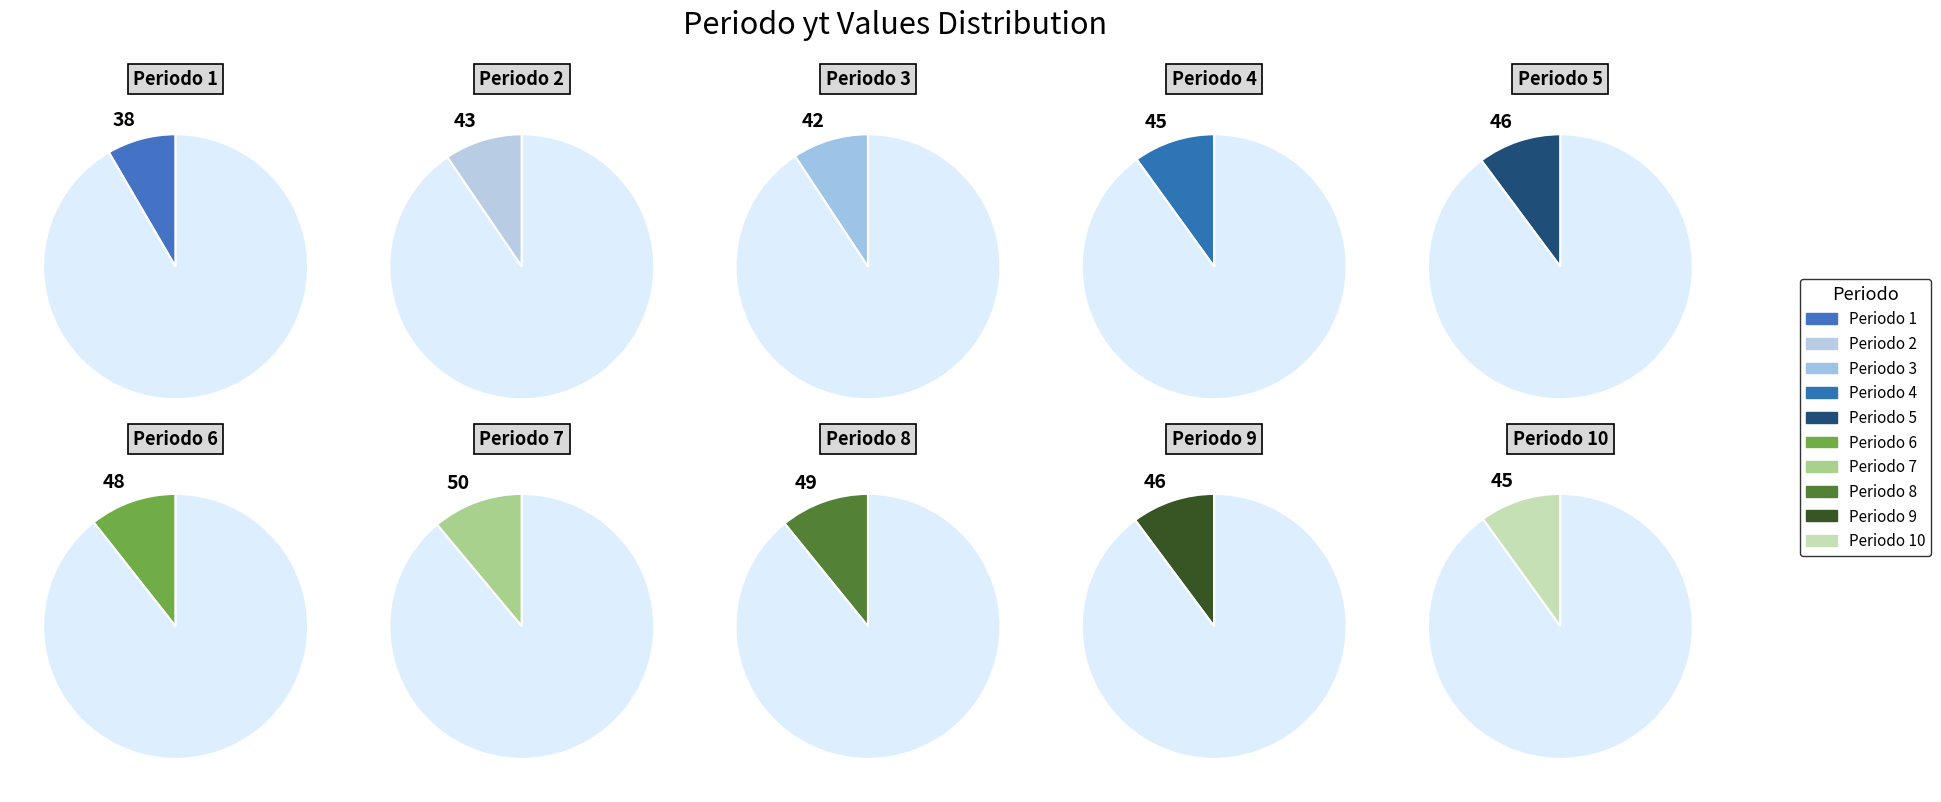

Does 4 represent more than half of the total?

No